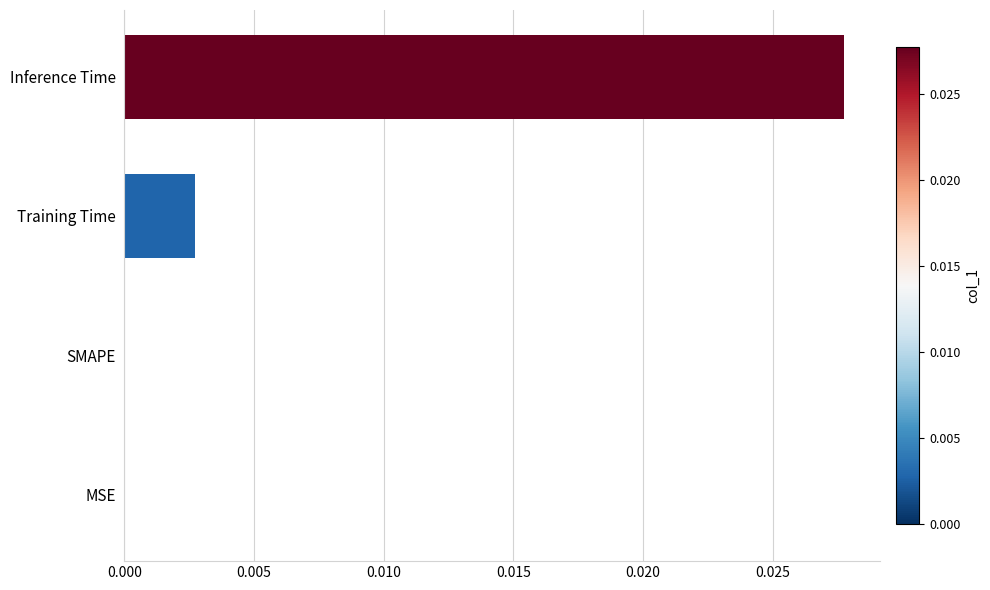

The value at MSE is 0.0. True or false?

True